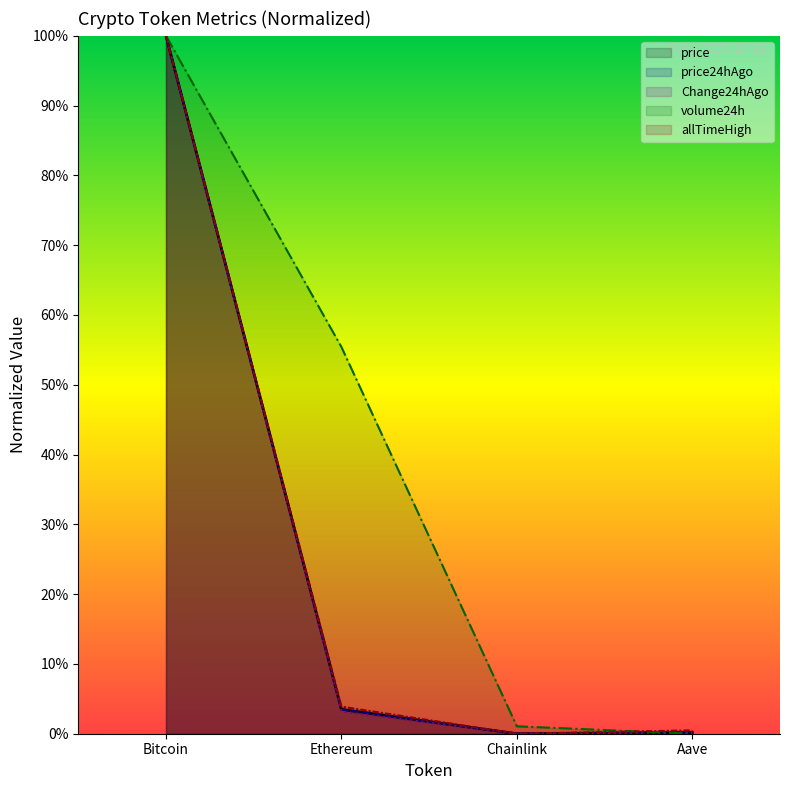

The volume24h series shows 138.9 at Bitcoin. True or false?

False